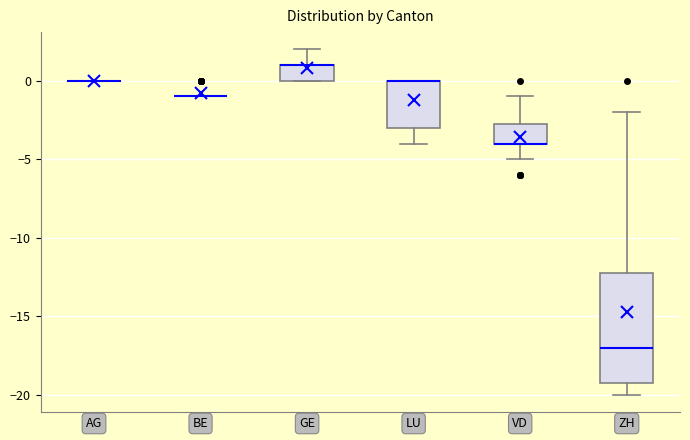

Reading left to right, read every box against the y-axis: the position of its median line, the range the box covers, and the ends of its whiskers. The values are not printed on the chart, so give them approximately, as read against the axis.

AG: box collapsed to a line at 0.0, whiskers 0.0 to 0.0
BE: box collapsed to a line at -1.0, whiskers -1.0 to -1.0
GE: median 1.0 (drawn on the box's upper edge), box 0.0 to 1.0, whiskers 0.0 to 2.0
LU: median 0.0 (drawn on the box's upper edge), box -3.0 to 0.0, whiskers -4.0 to 0.0
VD: median -4.0 (drawn on the box's lower edge), box -4.0 to -2.5, whiskers -5.0 to -1.0
ZH: median -17.0, box -19.0 to -12.0, whiskers -20.0 to -2.0